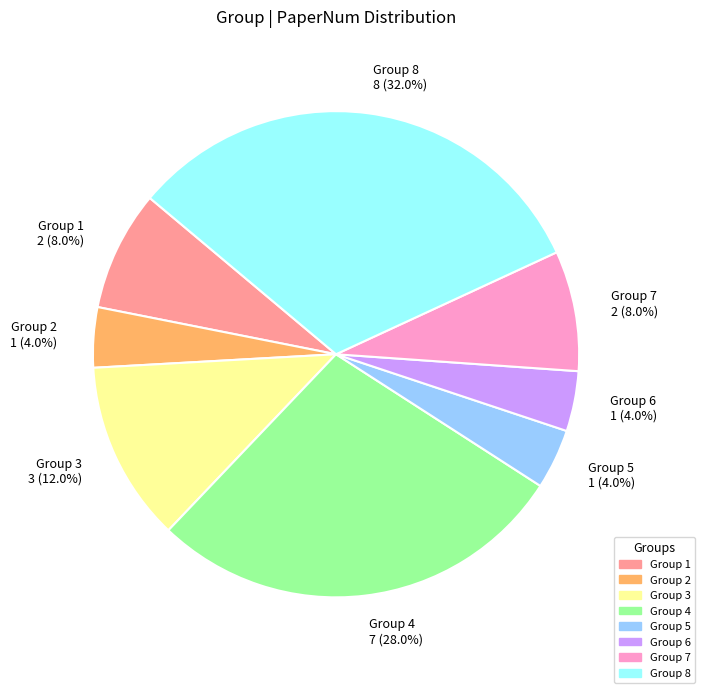

What is the ratio of the value at Group 3 3 (12.0%) to the value at Group 6 1 (4.0%)?

3.0